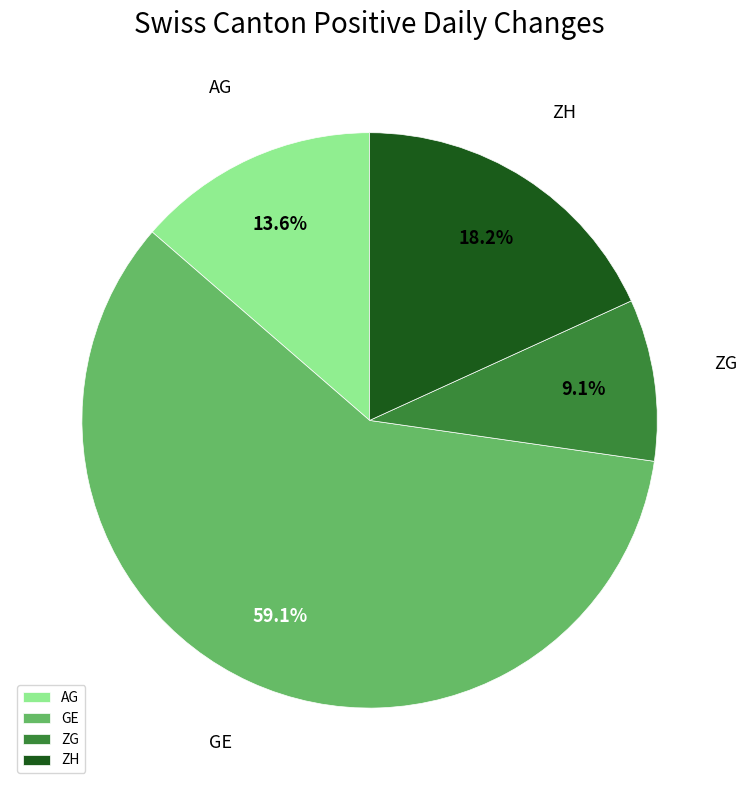

Does any single category account for the majority?

Yes